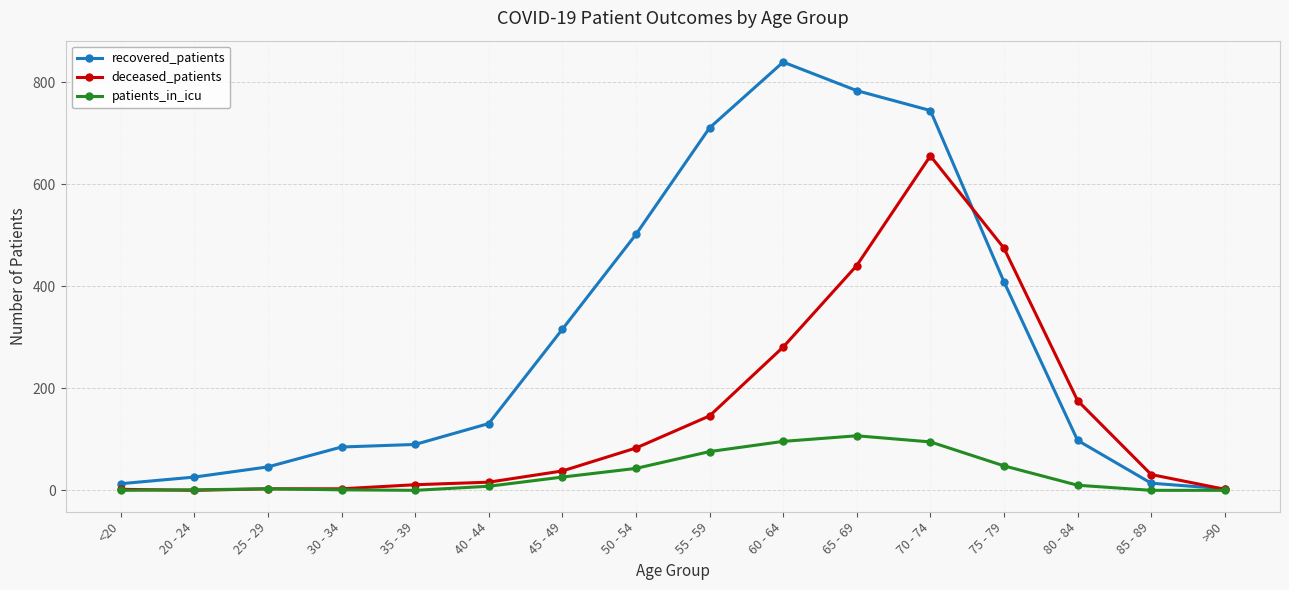

At which label is deceased_patients closest to 328?

60 - 64